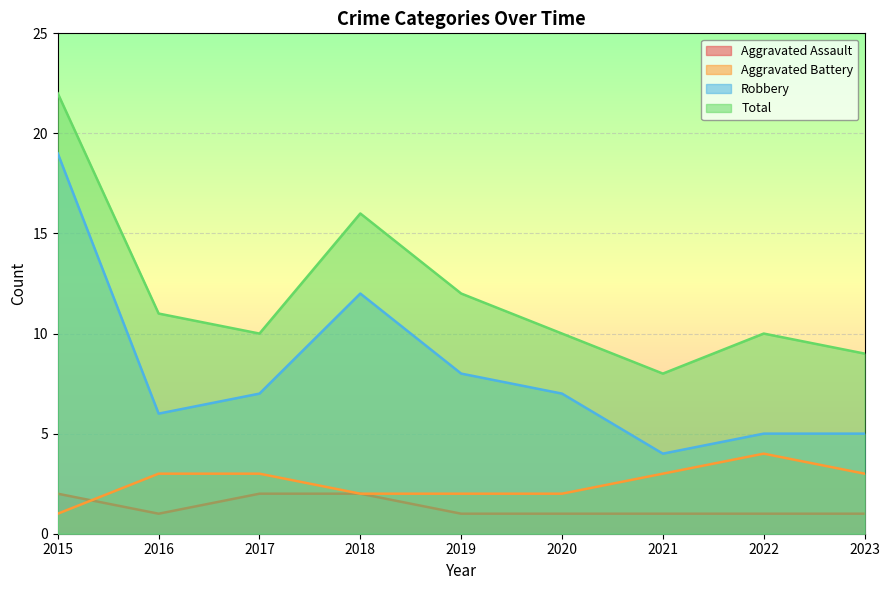

Reading right to left, list all the values displayed in this chart.

Aggravated Assault: 1	1	1	1	1	2	2	1	2
Aggravated Battery: 3	4	3	2	2	2	3	3	1
Robbery: 5	5	4	7	8	12	7	6	19
Total: 9	10	8	10	12	16	10	11	22